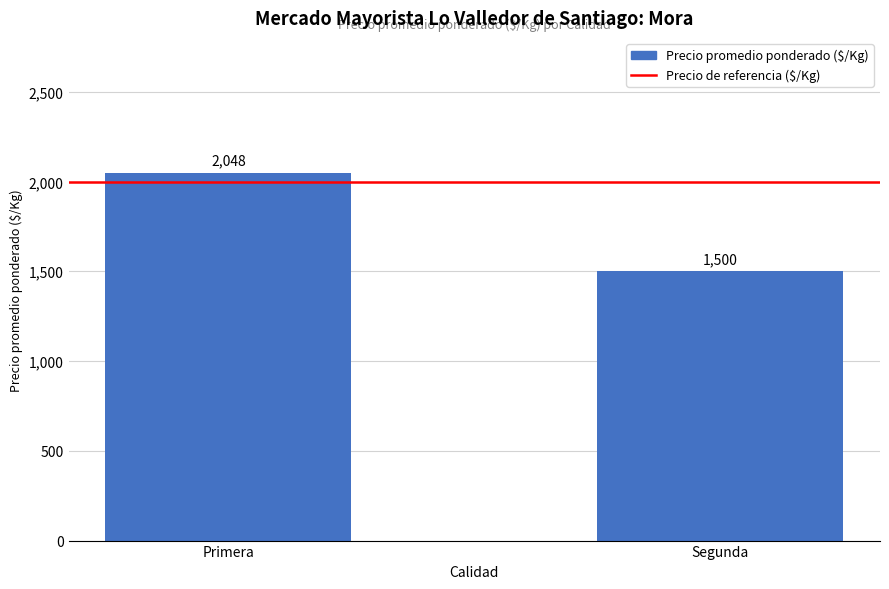

Is it true that the value at Segunda is 2475?

False